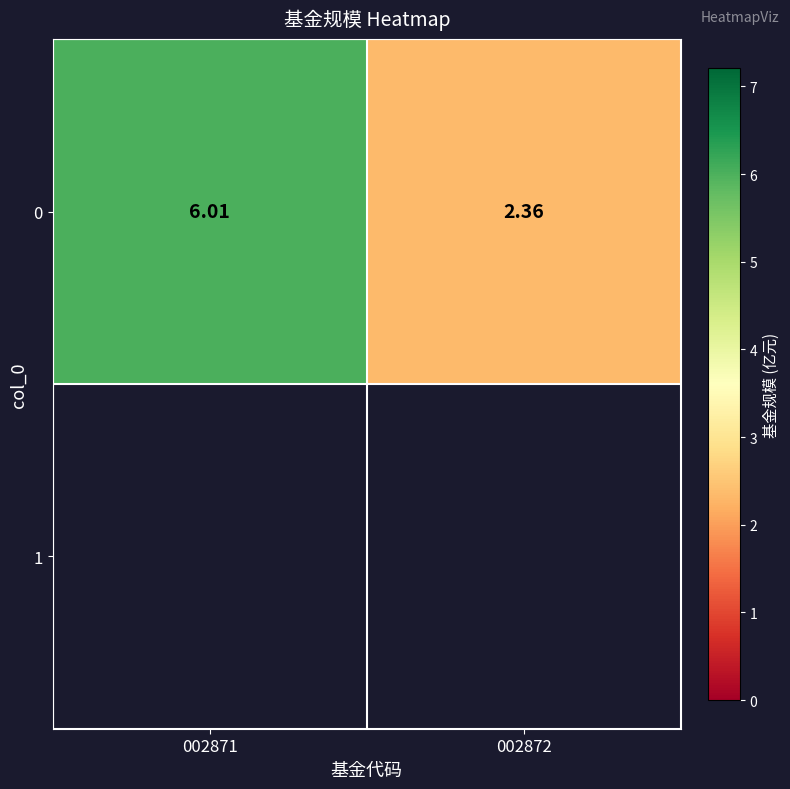

What is the difference between the maximum and minimum values?

3.6